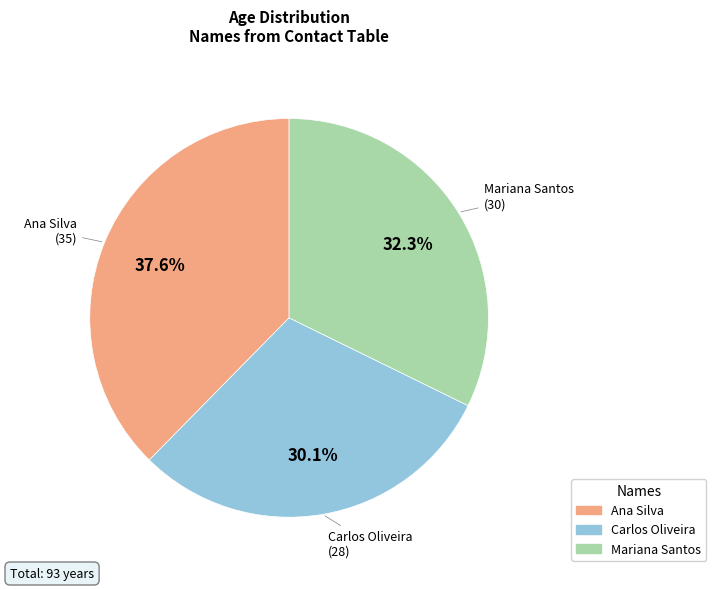

Count the number of slices in the pie.

3